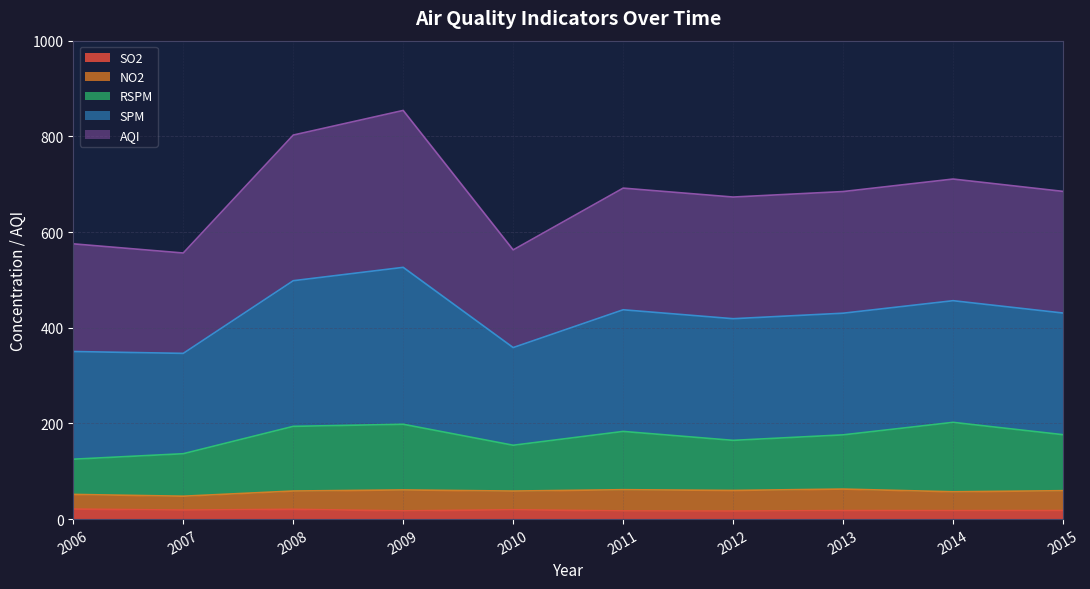

What is the approximate value of SO2 at 2007?

18.8